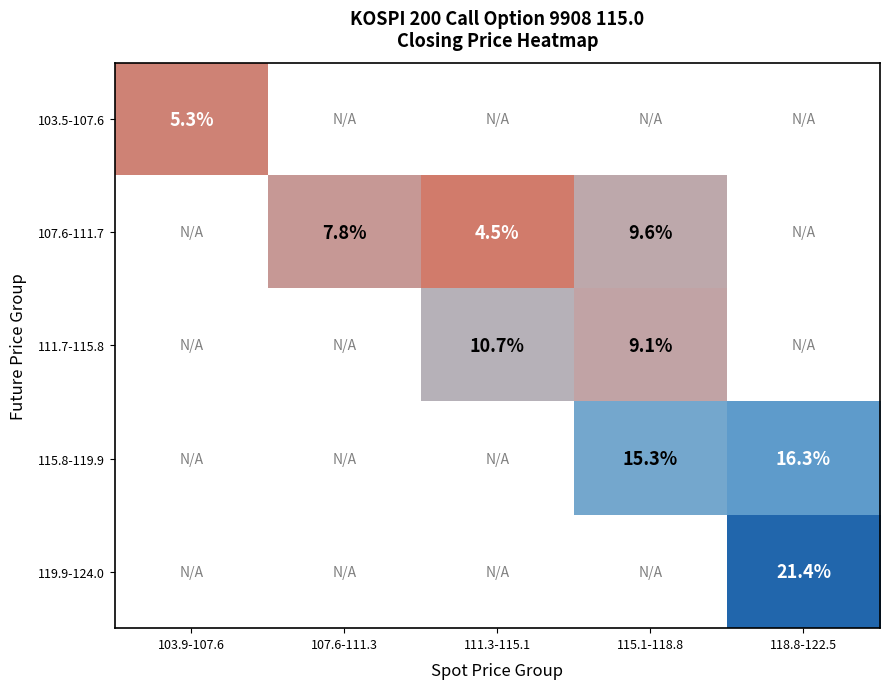

Is the value of 103.5-107.6 at 103.9-107.6 greater than the value of 107.6-111.7 at 111.3-115.1?

Yes